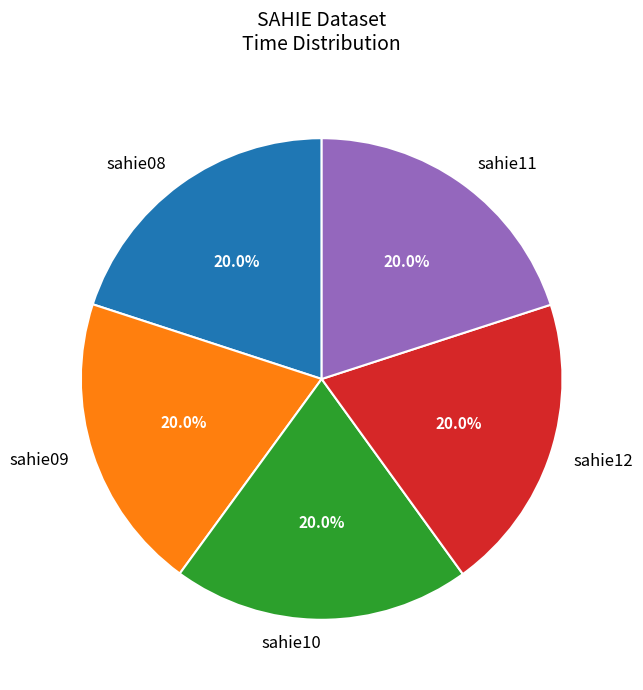

Approximately how many times larger is the value at sahie12 compared to sahie11?

1.0